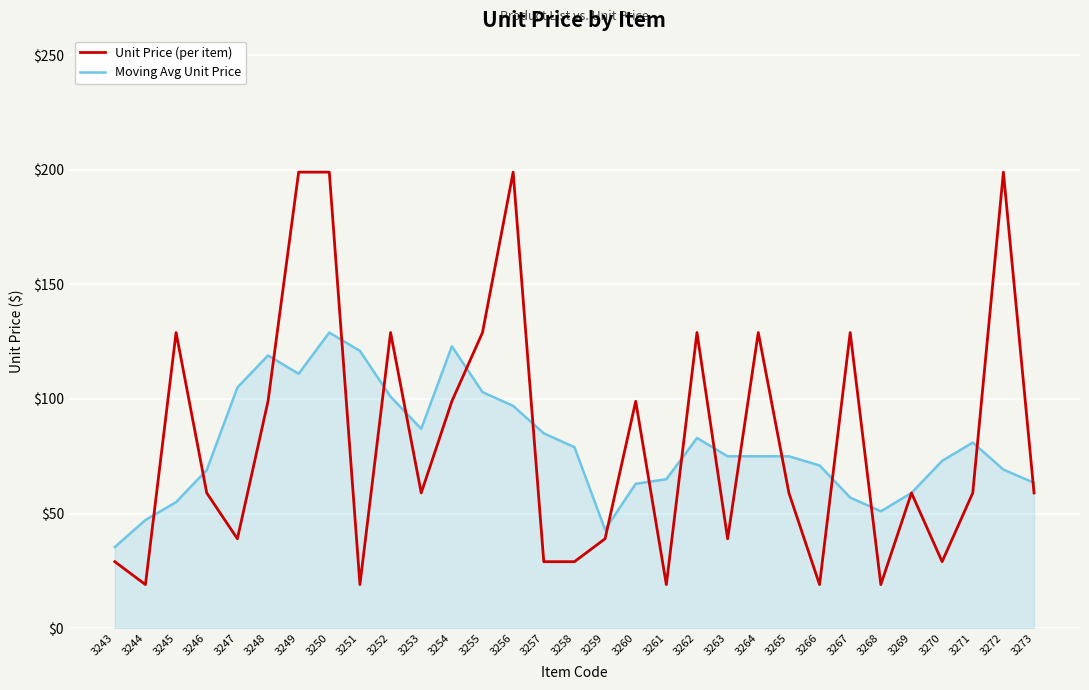

True or false: Unit Price (per item) has a value of 99.0 at 3260.

True